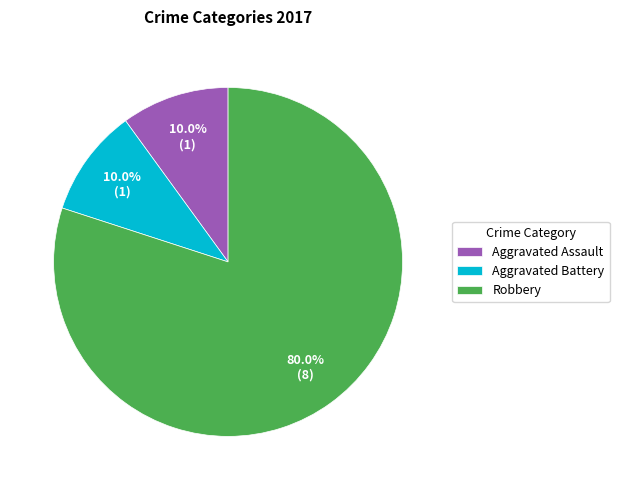

To the nearest percent, what is the combined percentage of Robbery and Aggravated Battery?

90%